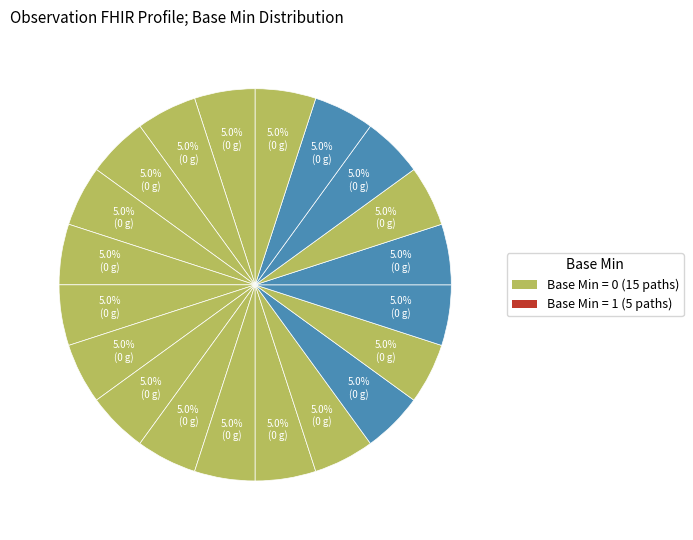

How many segments does this pie chart have?

20